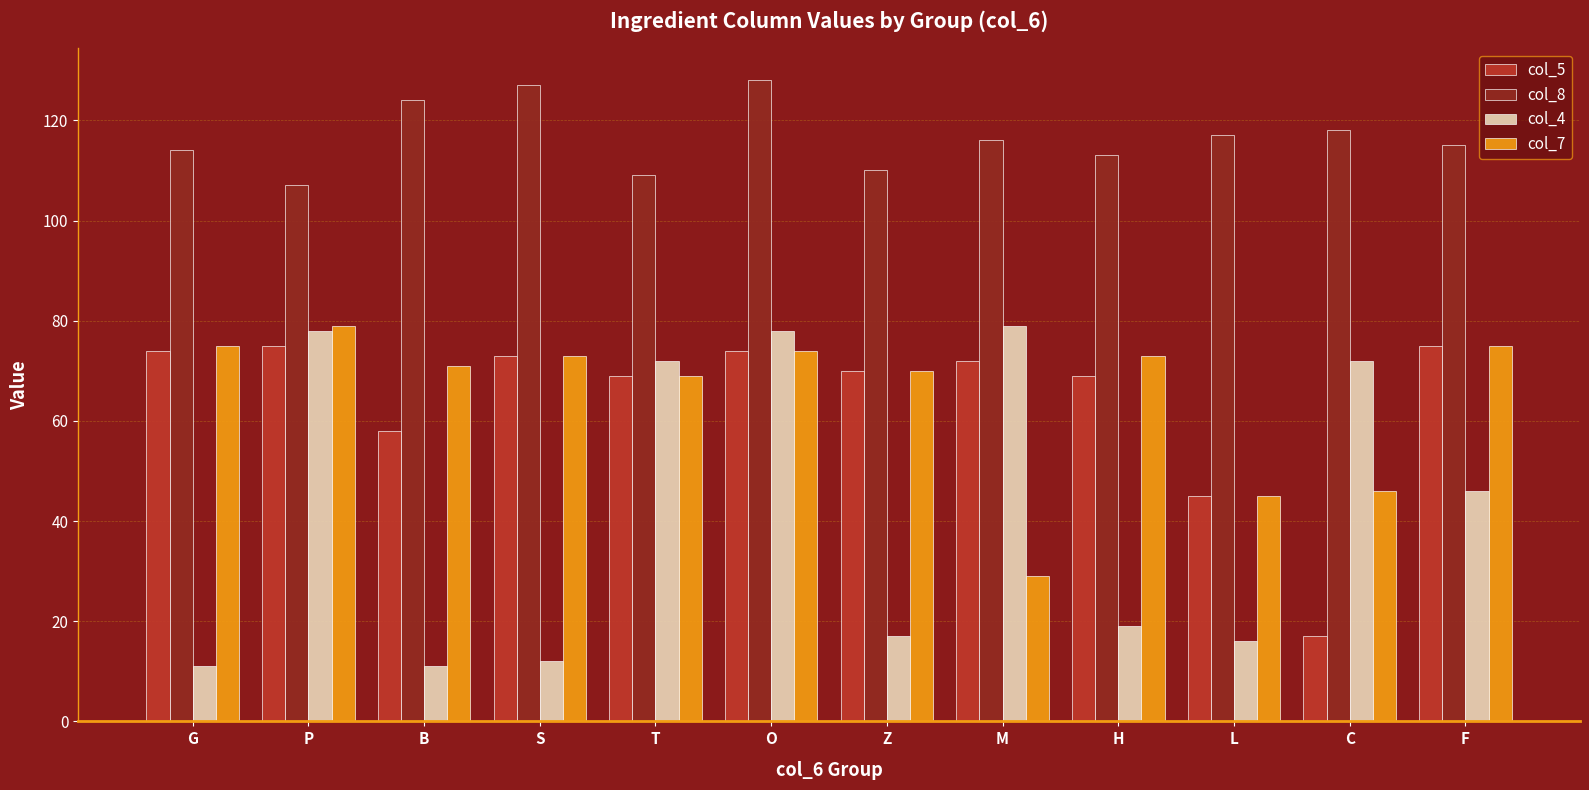

Reading right to left, transcribe all the data shown in this chart.

col_5: F=75	C=17	L=45	H=69	M=72	Z=70	O=74	T=69	S=73	B=58	P=75	G=74
col_8: F=115	C=118	L=117	H=113	M=116	Z=110	O=128	T=109	S=127	B=124	P=107	G=114
col_4: F=46	C=72	L=16	H=19	M=79	Z=17	O=78	T=72	S=12	B=11	P=78	G=11
col_7: F=75	C=46	L=45	H=73	M=29	Z=70	O=74	T=69	S=73	B=71	P=79	G=75